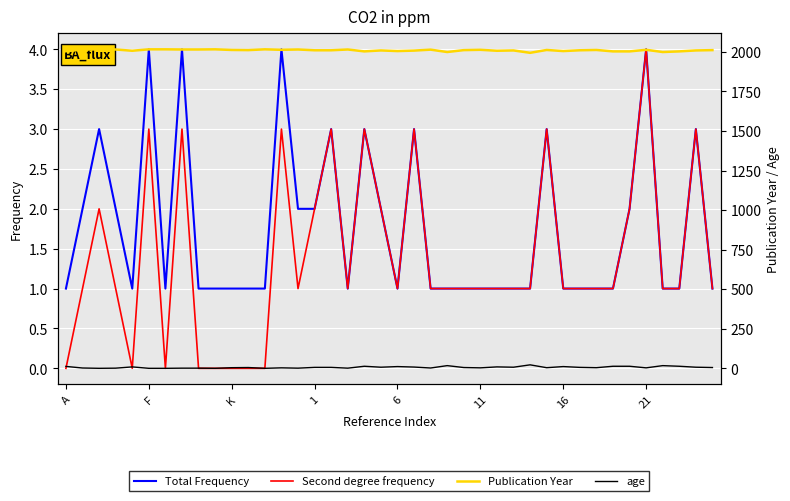

Which category has the highest value in the Second degree frequency series?

21